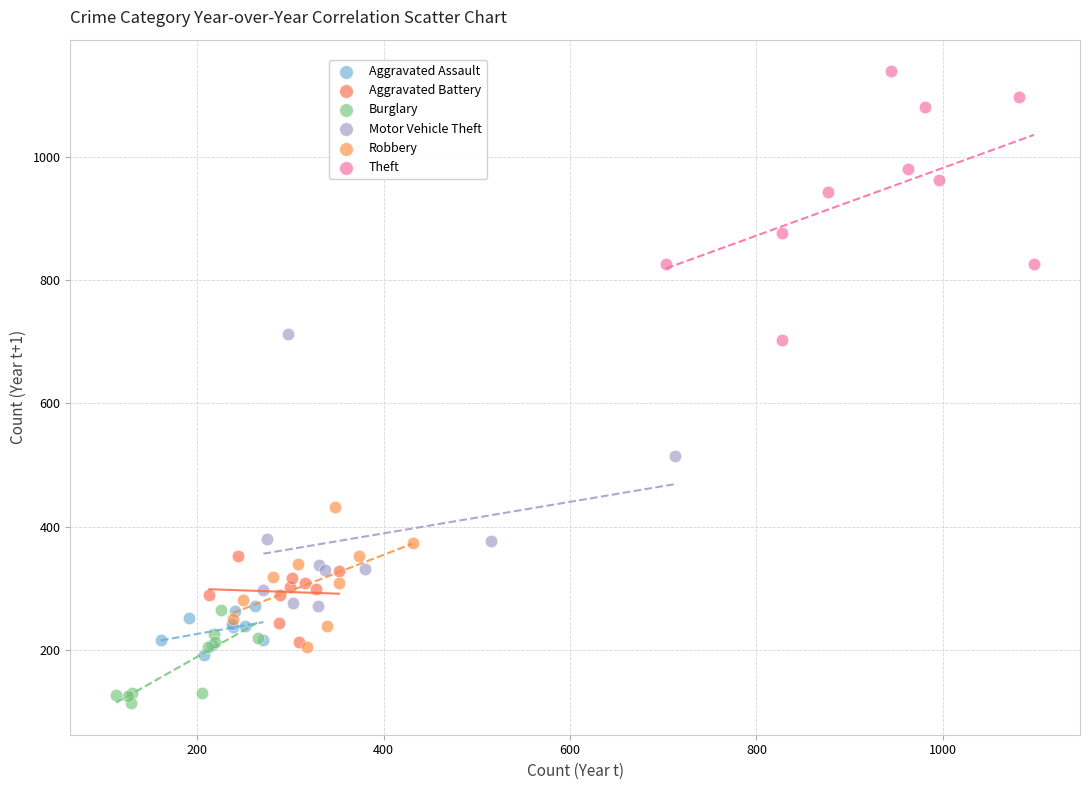

Which series contains the highest Y value?

Theft